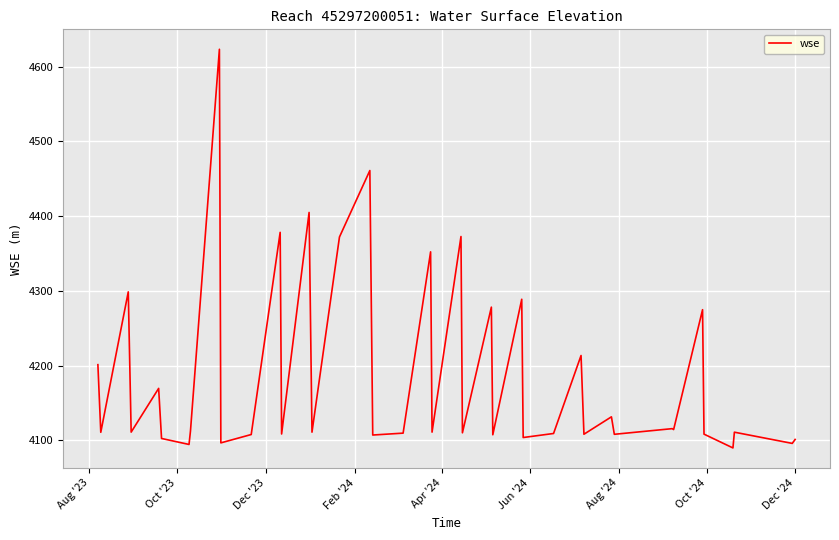

What is the greatest value displayed?

4623.2